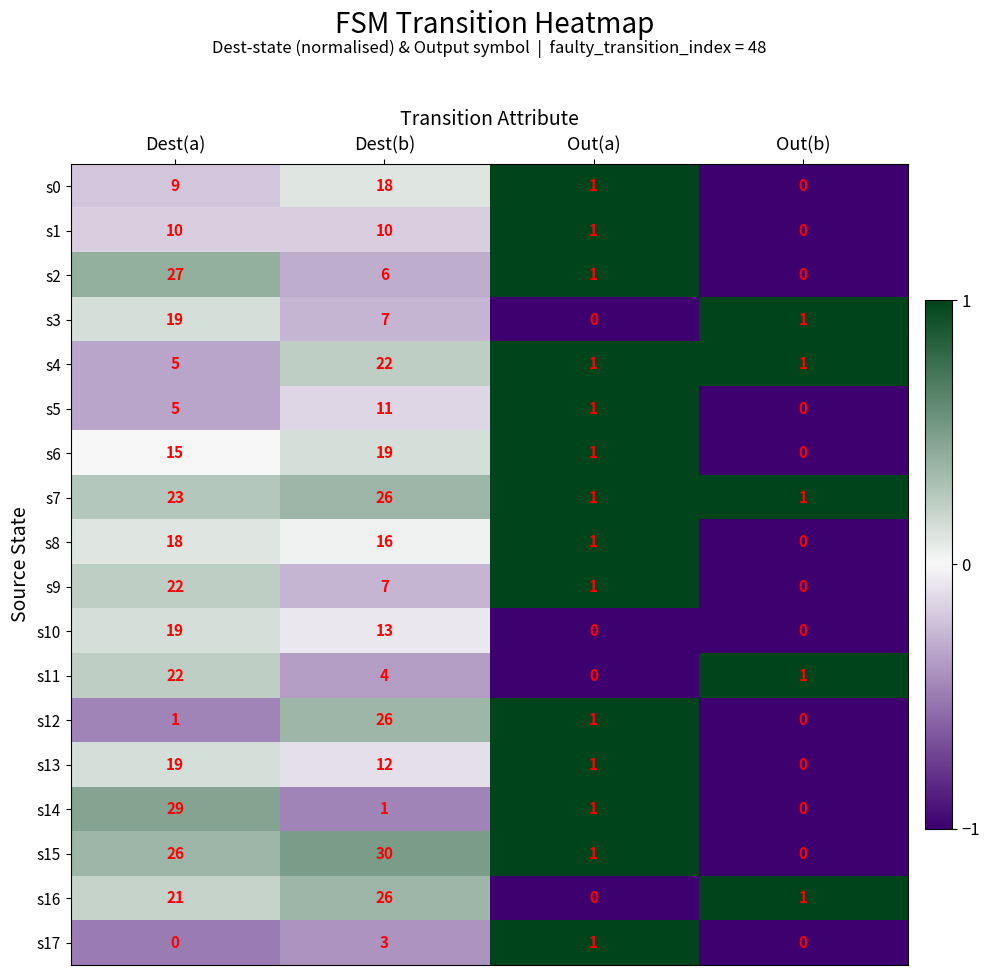

How many data points does each series have?

4